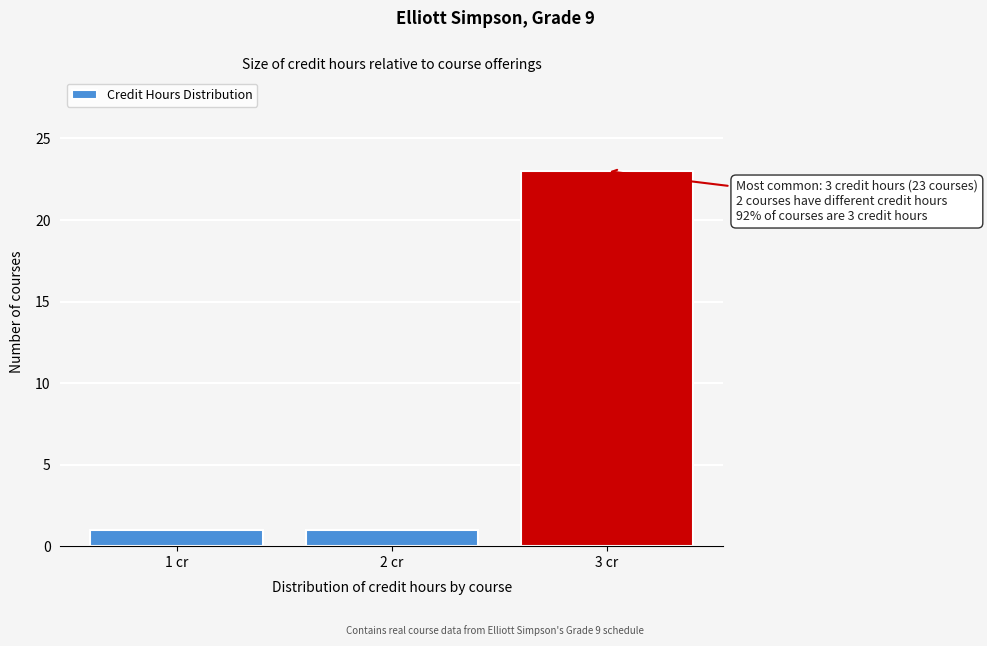

Reading left to right, list all the values displayed in this chart.

1 cr=1	2 cr=1	3 cr=23